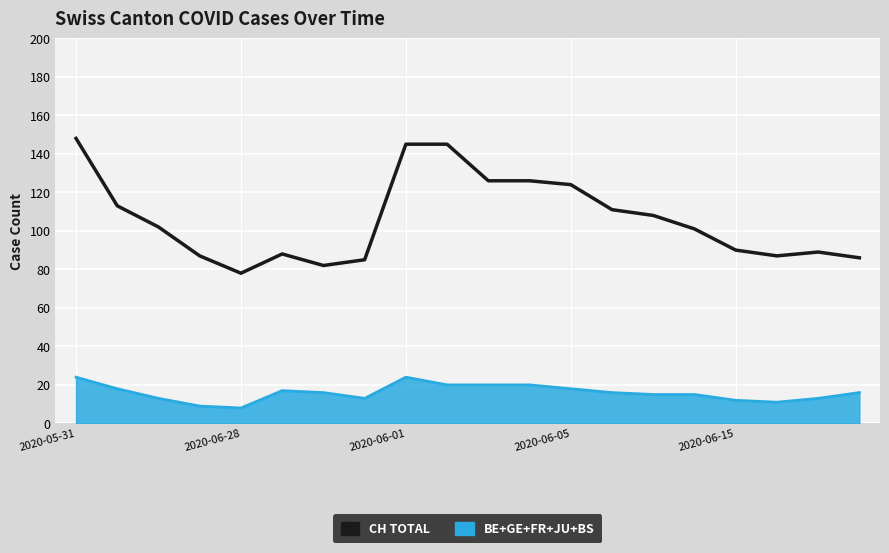

List the series in order of their overall mean, lowest first.

BE+GE+FR+JU+BS, CH TOTAL